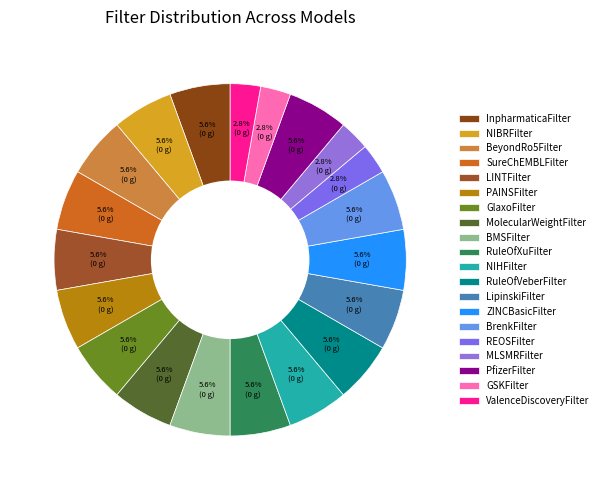

Is there a majority slice in this chart?

No